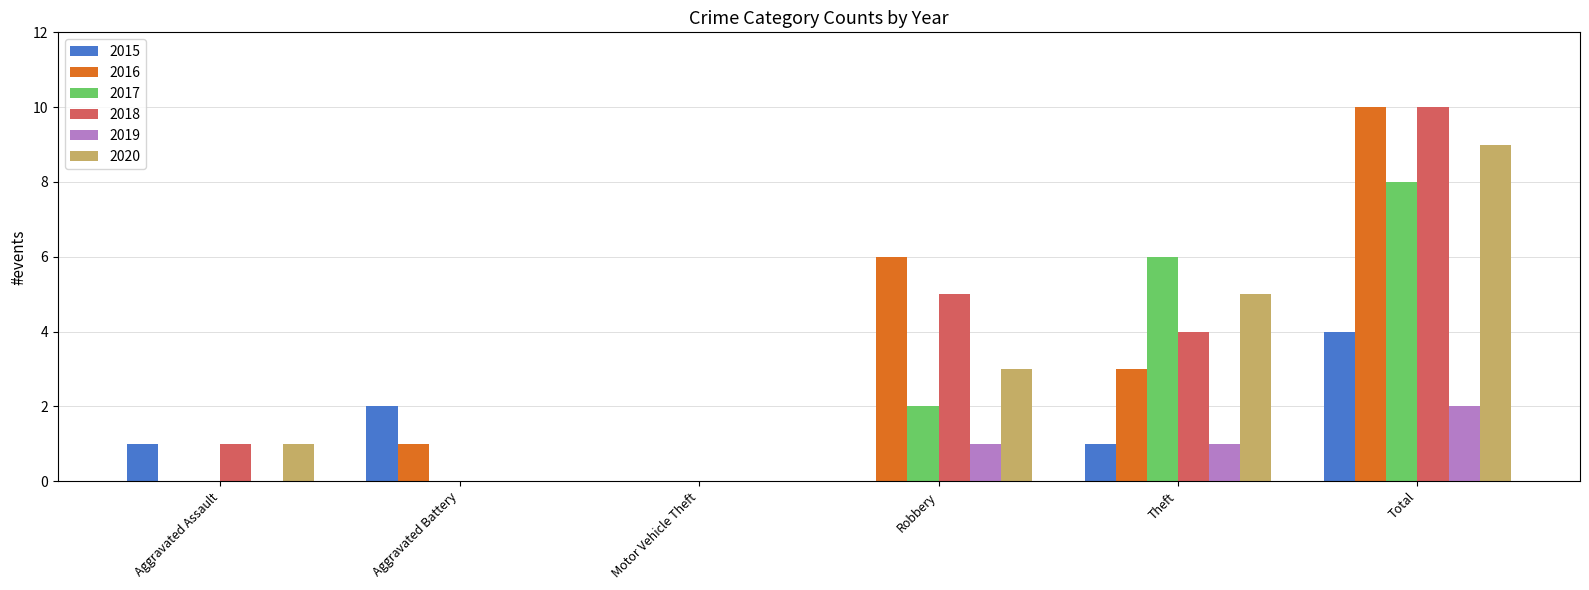

Between Motor Vehicle Theft and Robbery, which series saw the biggest shift?

2016